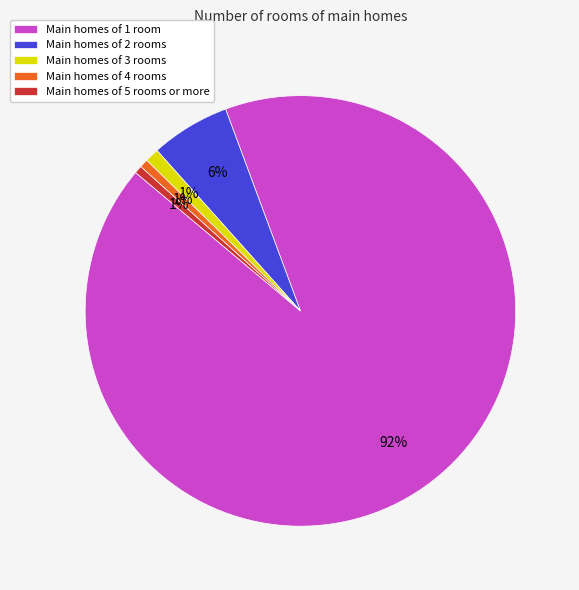

What is the largest slice in the pie chart?

Main homes of 1 room